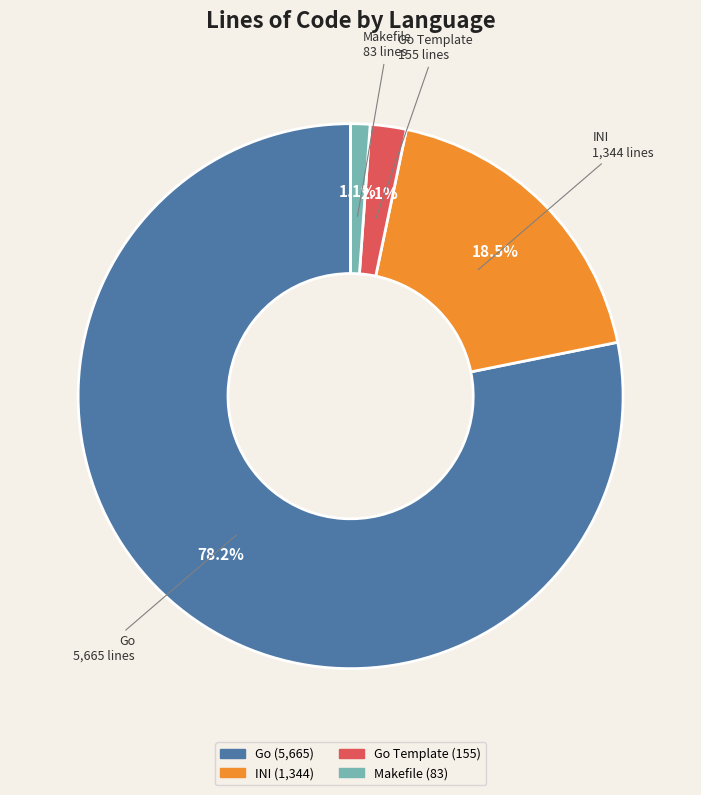

How many slices are in this pie chart?

4